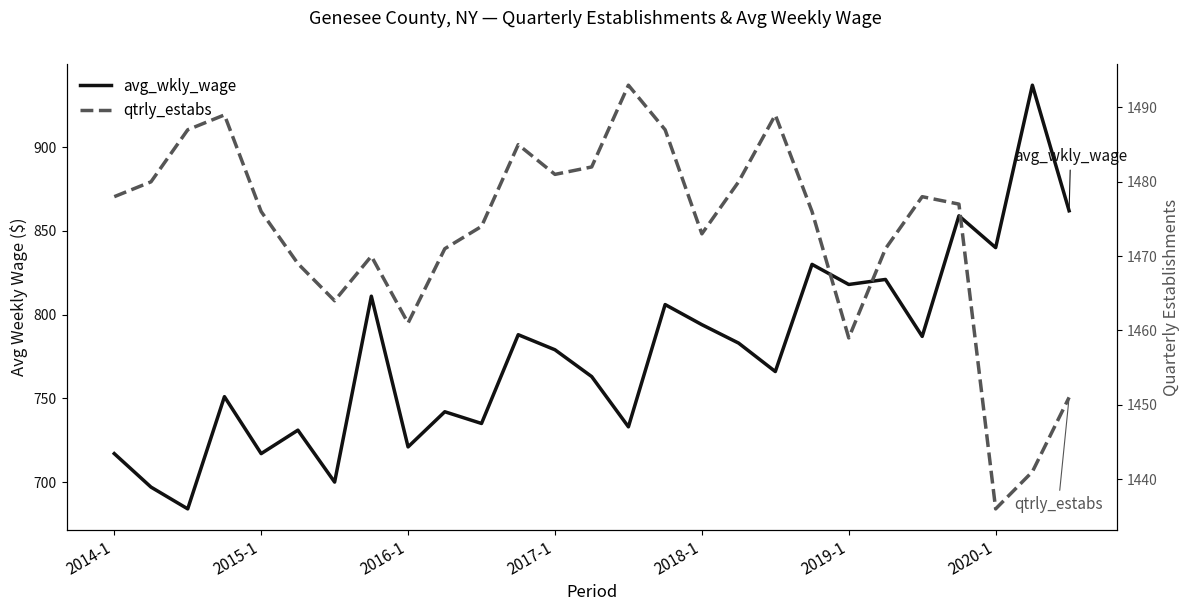

Rank the series at 2018-1 from lowest to highest value.

avg_wkly_wage, qtrly_estabs